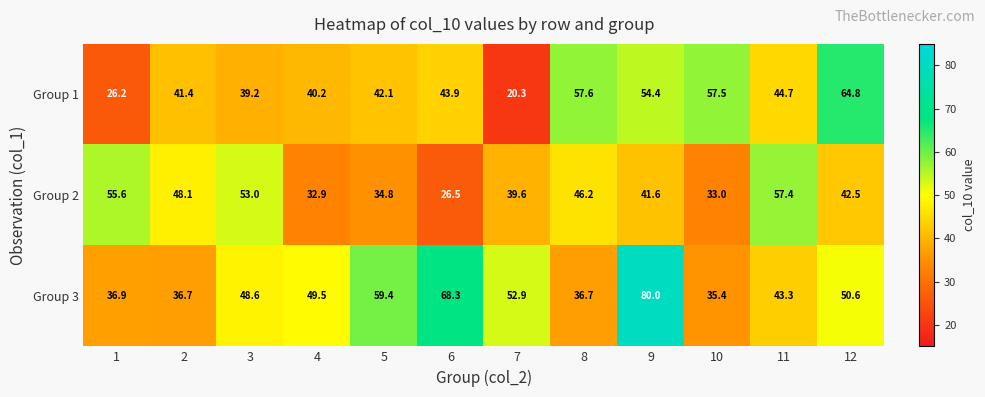

Rank the series by their average value, from highest to lowest.

Group 3, Group 1, Group 2